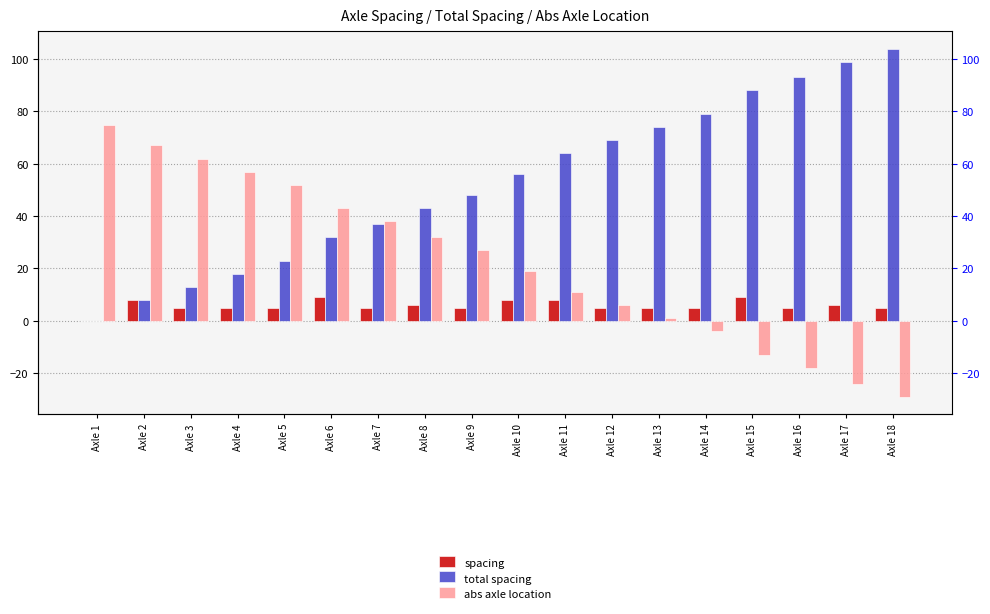

Which series has the largest total across all categories?

total spacing